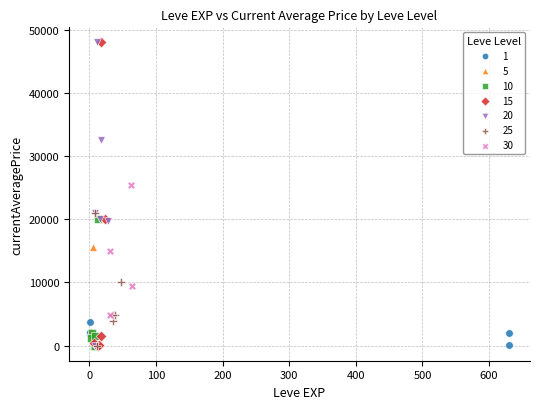

What are all the series names shown in the legend?

1, 5, 10, 15, 20, 25, 30